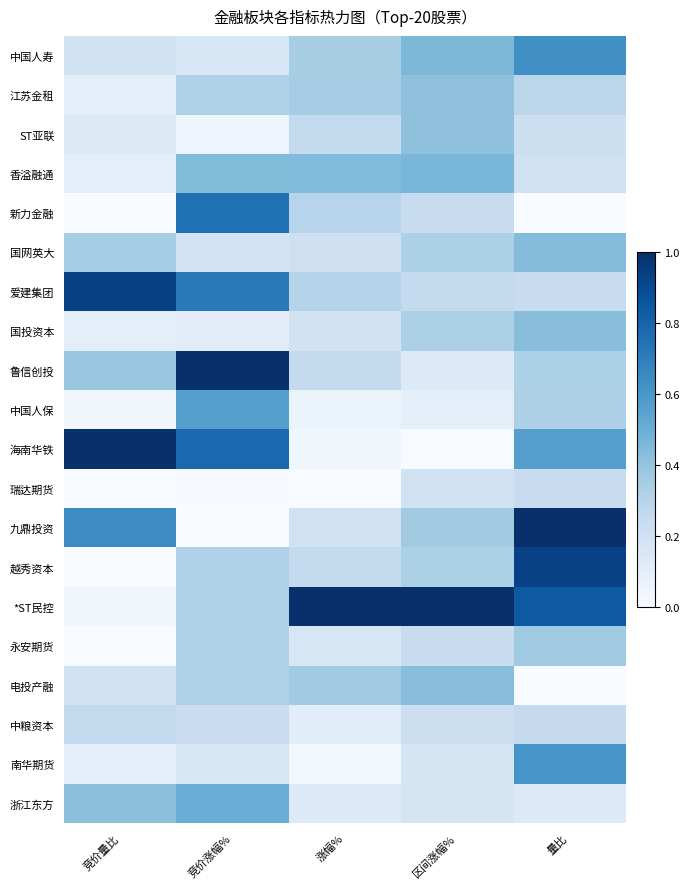

How many distinct data groups are displayed?

20